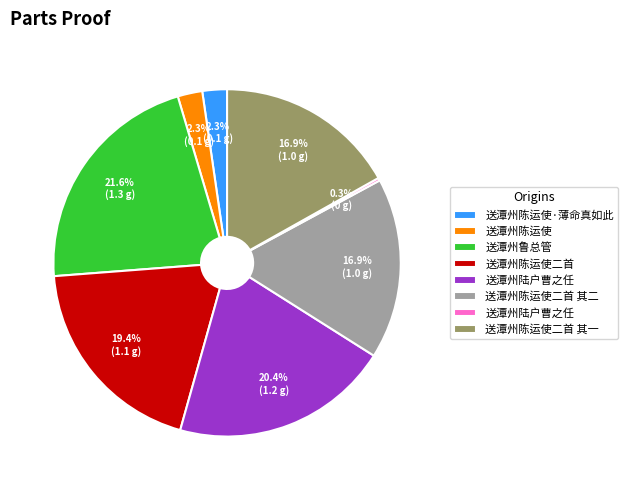

To the nearest percent, what is the difference between the largest and smallest slice percentages?

21%